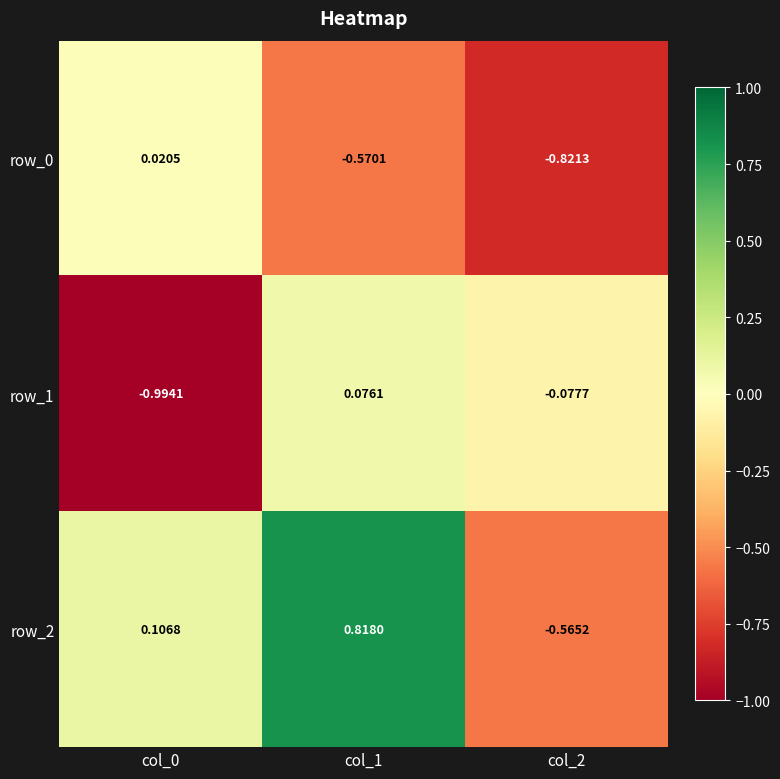

Reading left to right, extract all data points from this chart.

row_0: 0.0	-0.6	-0.8
row_1: -1.0	0.1	-0.1
row_2: 0.1	0.8	-0.6